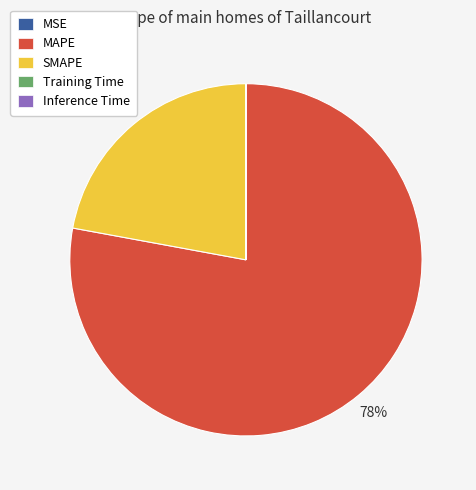

To the nearest percent, what is the combined percentage of MAPE and SMAPE?

100%